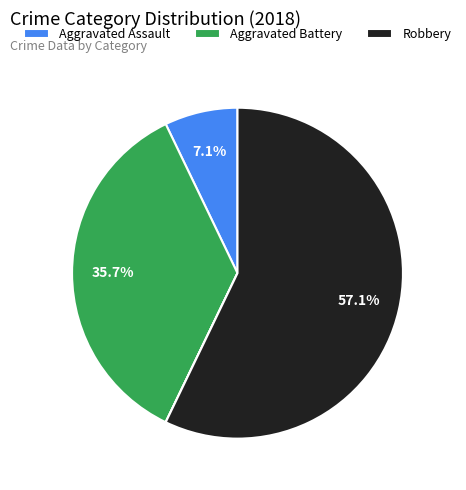

Is there any slice that represents more than half of the pie?

Yes